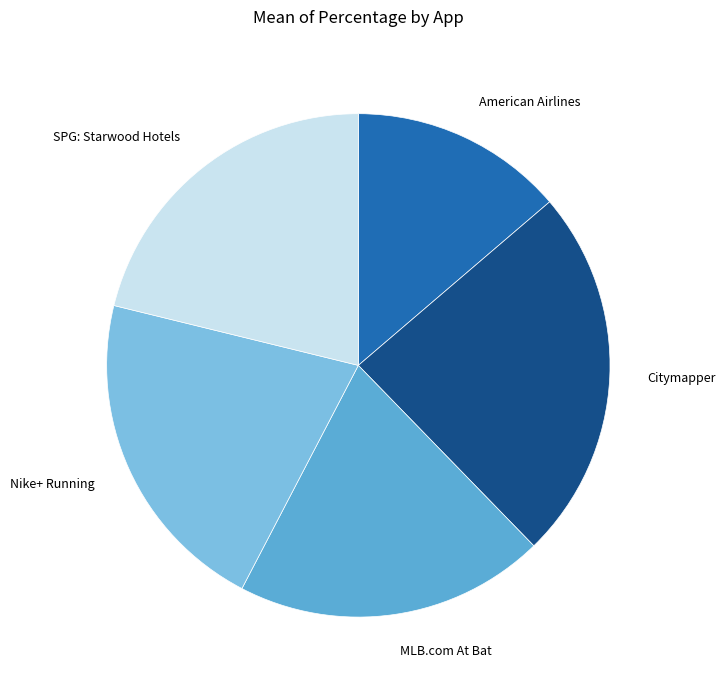

How many slices are in this pie chart?

5